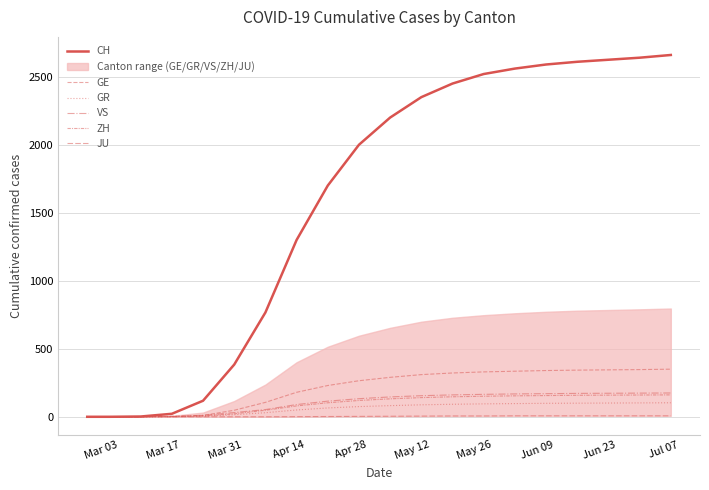

How many data points in GR are less than 82?

10